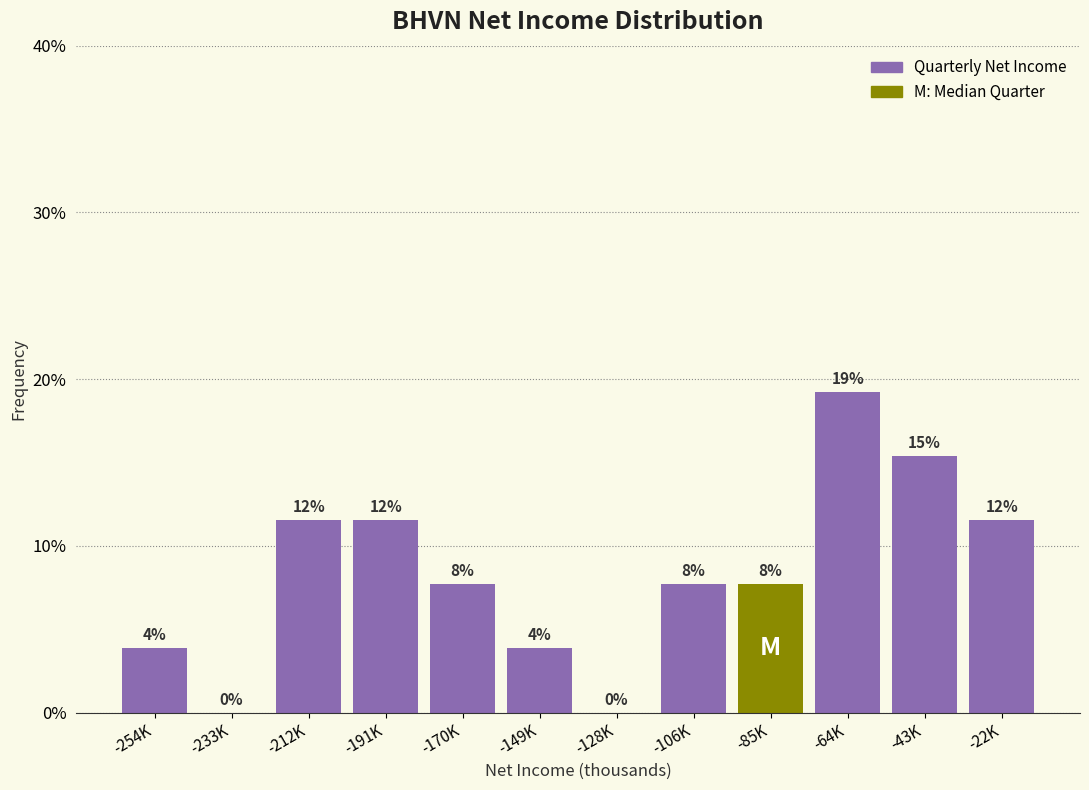

Are the bars horizontal?

No